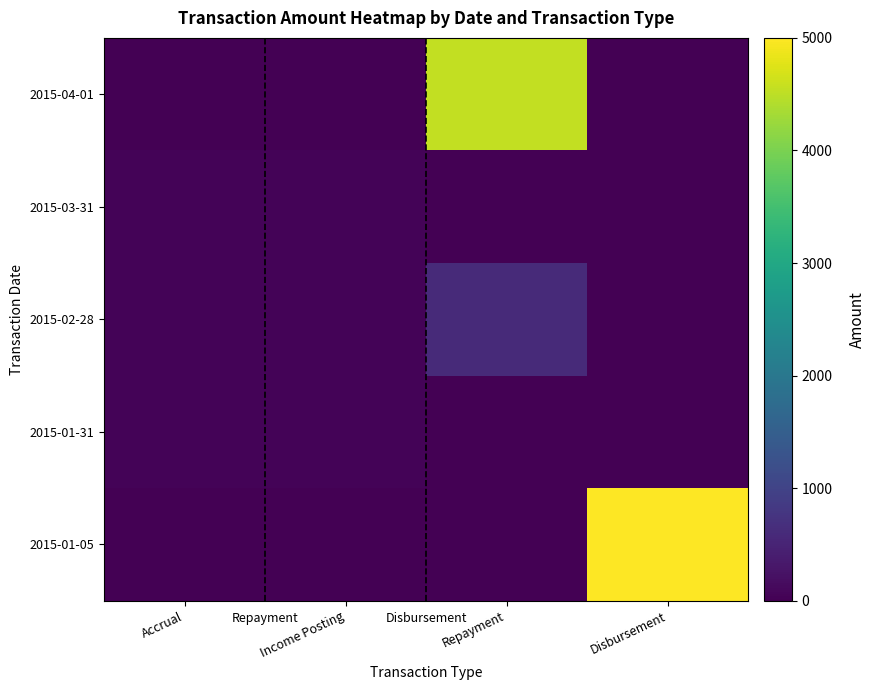

What is the total value across all series at Repayment?

5133.9